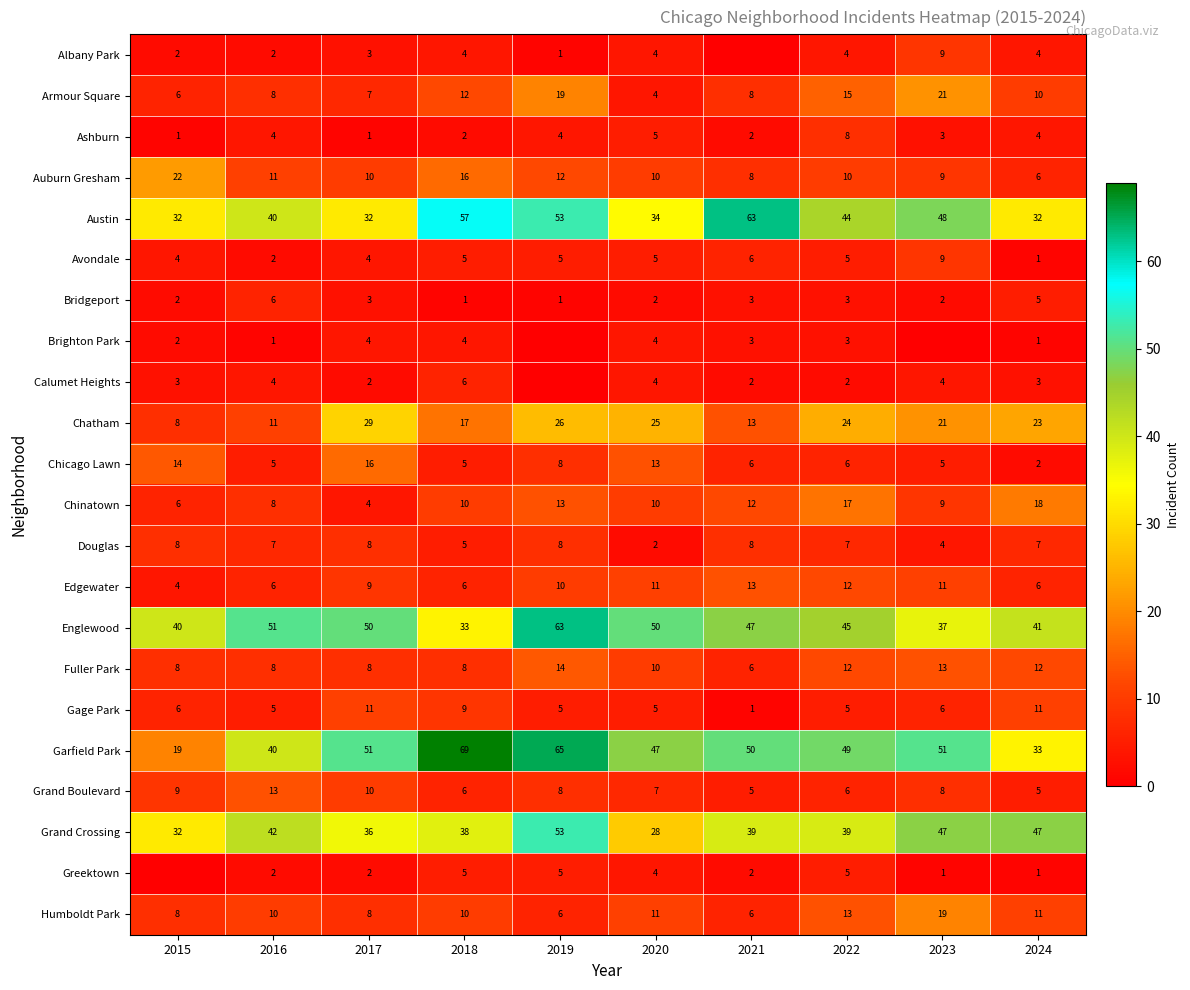

Which series changed the most between 2016 and 2022?

Chatham